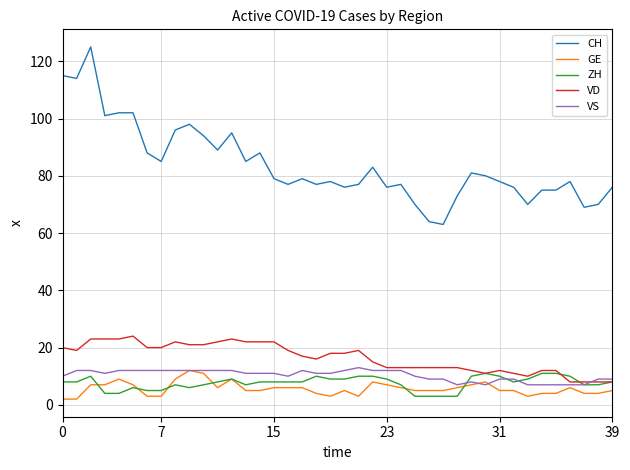

Which series has the largest range (max minus min)?

CH